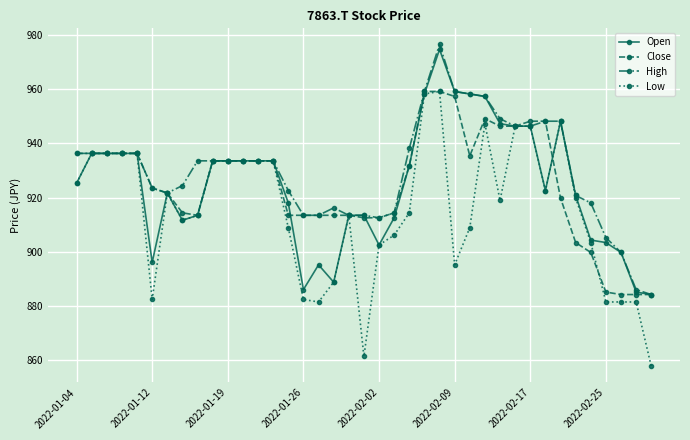

True or false: Open has more than 0 points higher than both neighbors.

True